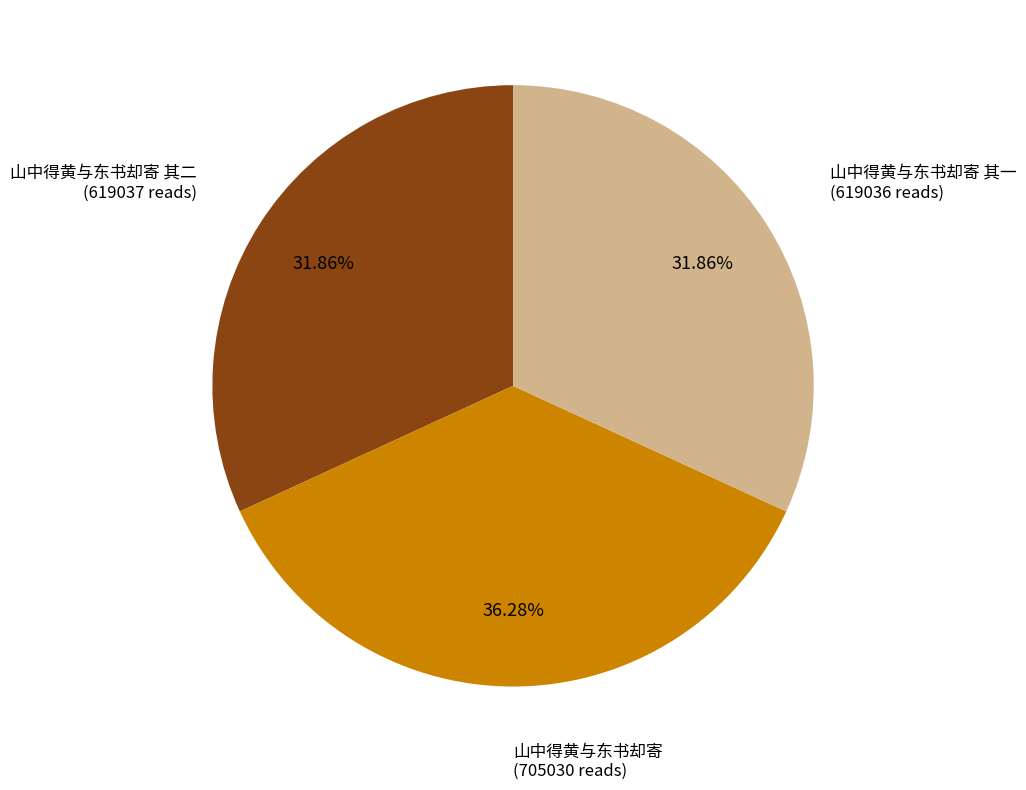

True or false: 山中得黄与东书却寄 其一 accounts for 32% of the total.

True